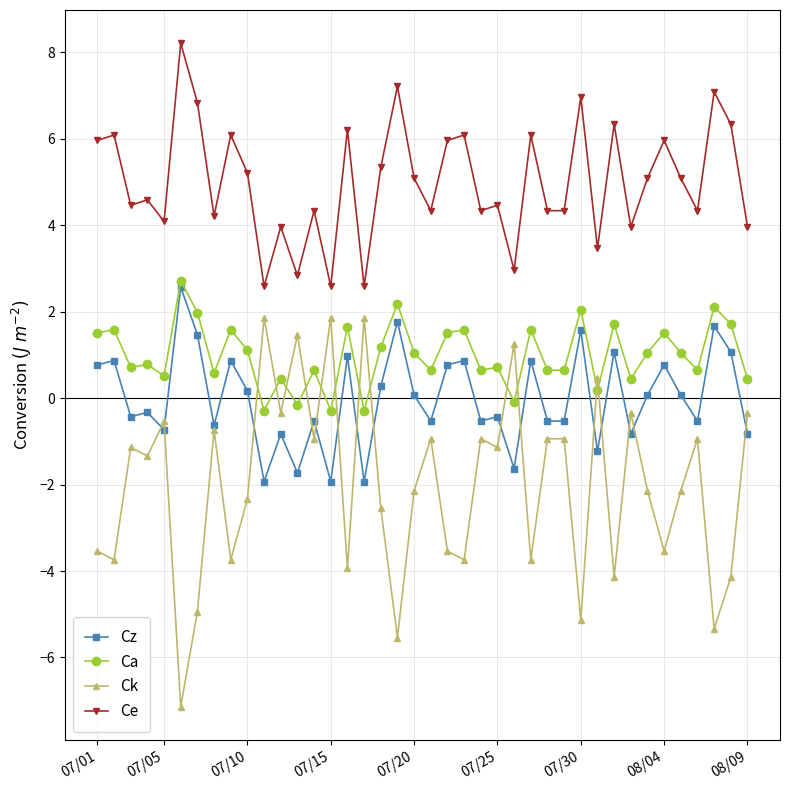

What is the smallest value displayed?

-7.1